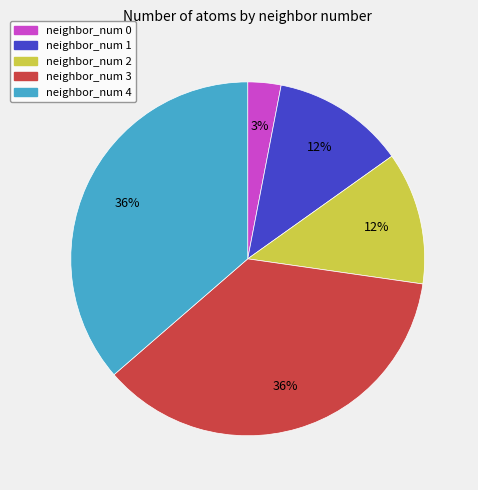

Does any single category account for the majority?

No